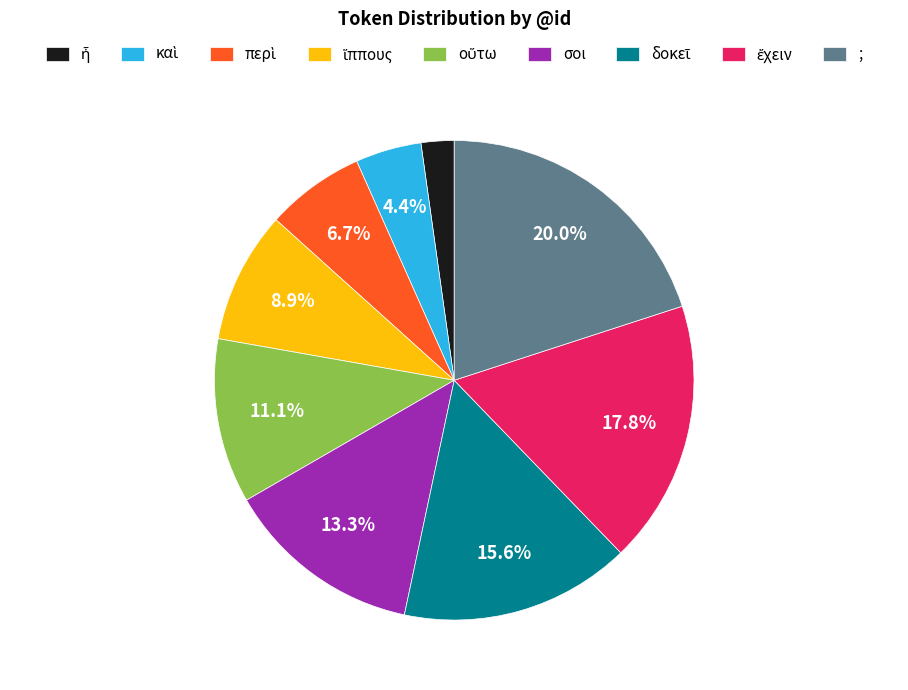

How many slices are in this pie chart?

9